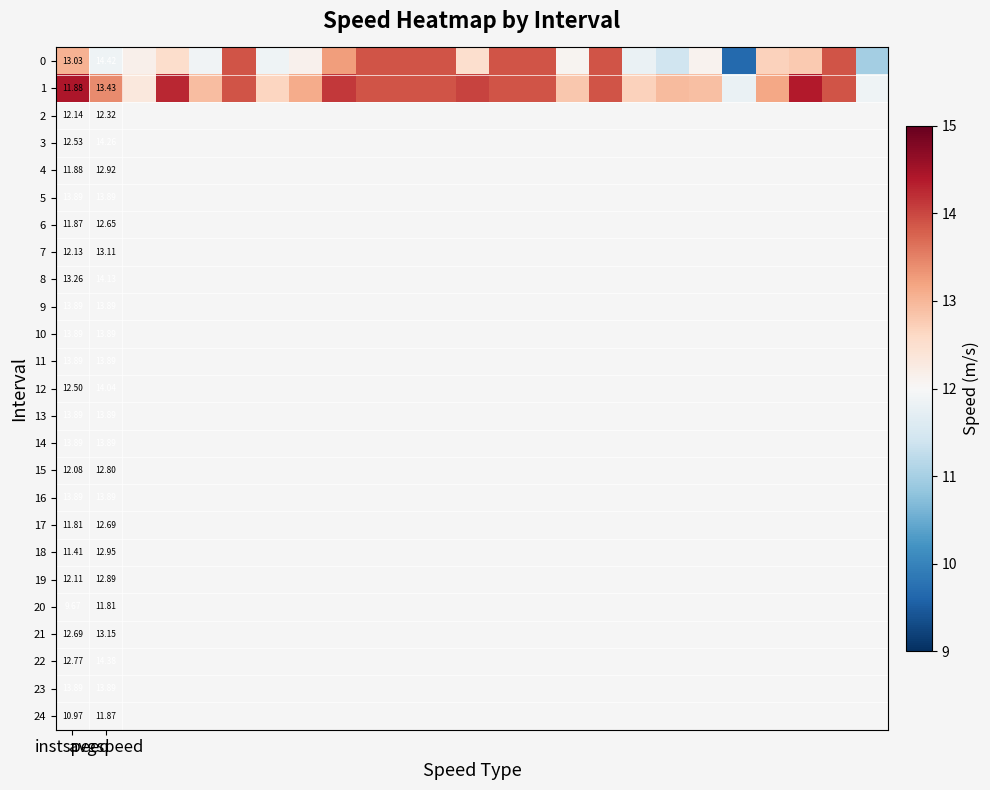

What is the sum of all 0 values?

315.9